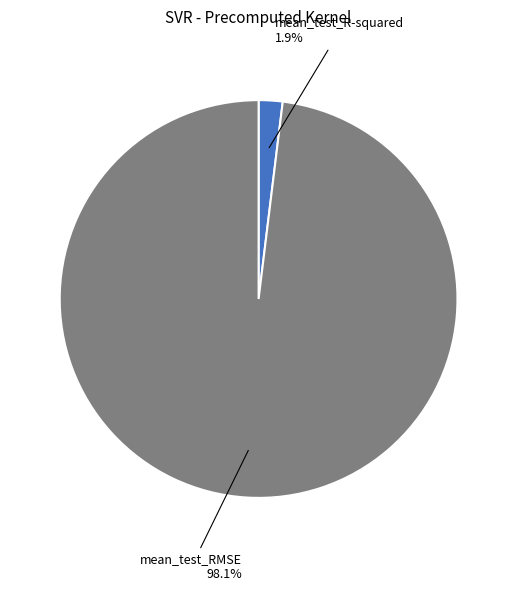

Is there a majority slice in this chart?

Yes